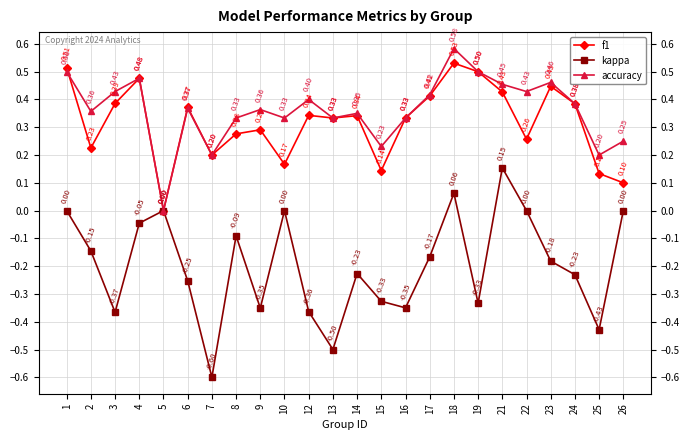

Rank the series by their maximum value, from lowest to highest.

kappa, f1, accuracy